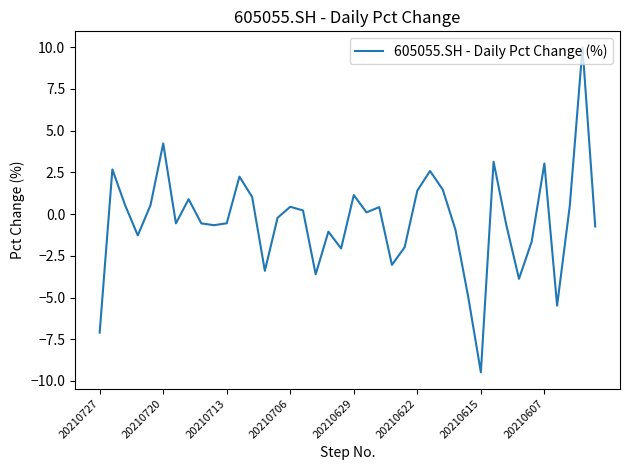

What is the maximum value shown in the chart?

10.0